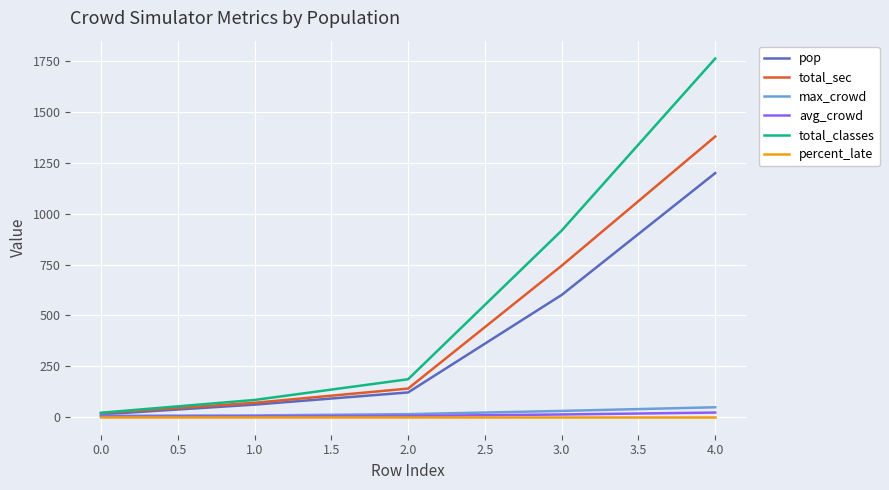

Which series has the largest total across all categories?

total_classes